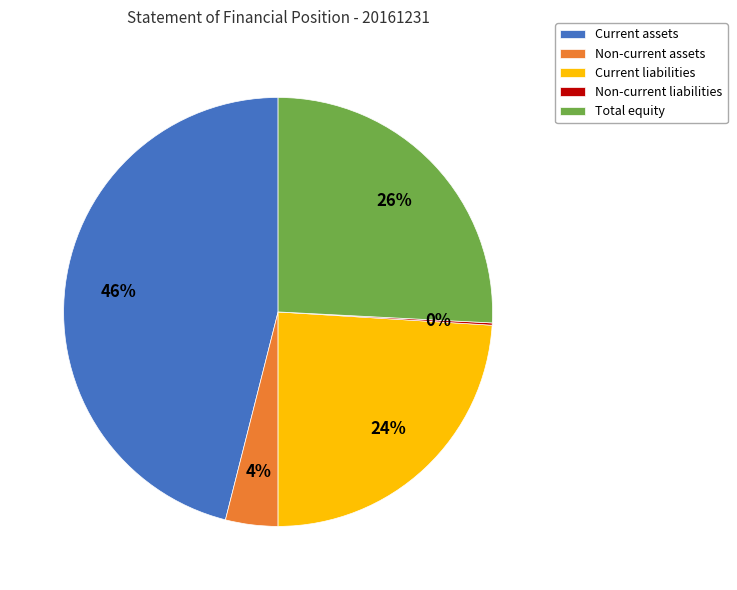

Does Total equity account for over 50% of the chart?

No